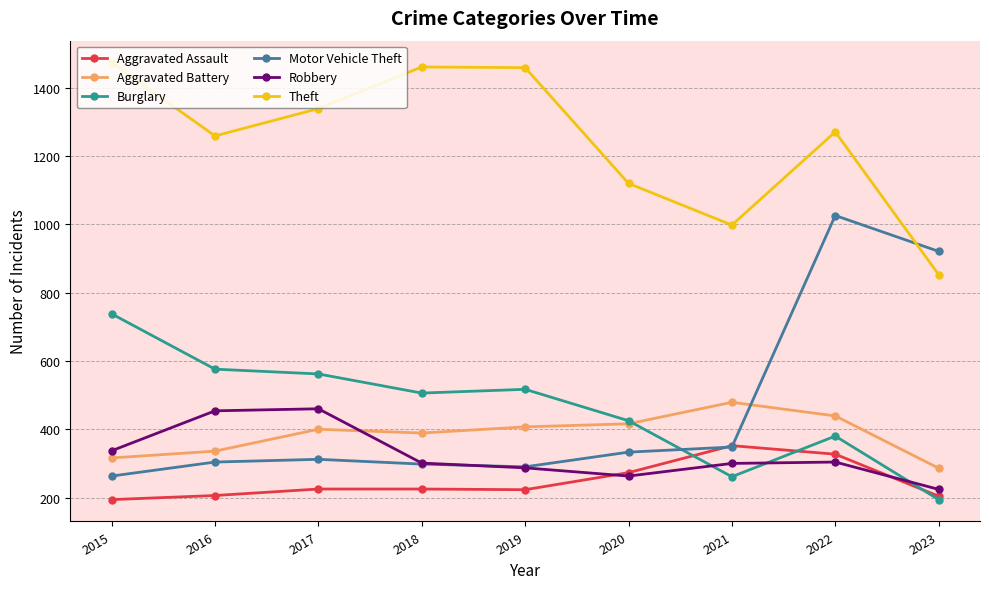

Which series has the largest total across all categories?

Theft